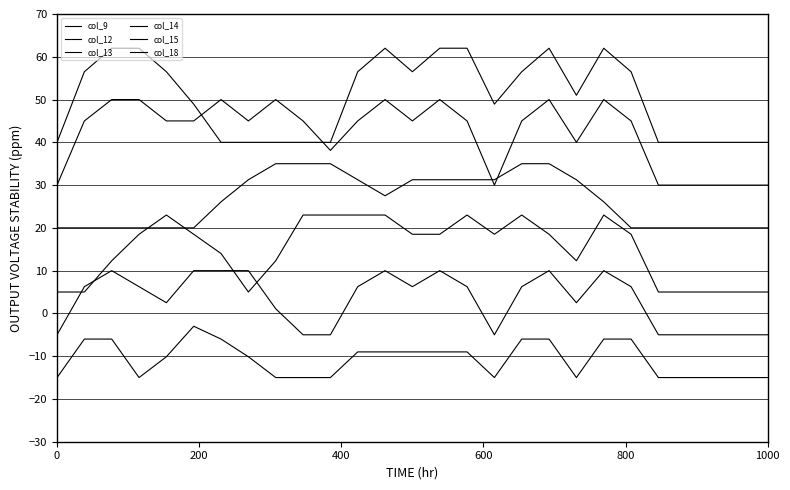

List the series in order of their peak value, highest first.

col_18, col_13, col_9, col_12, col_14, col_15